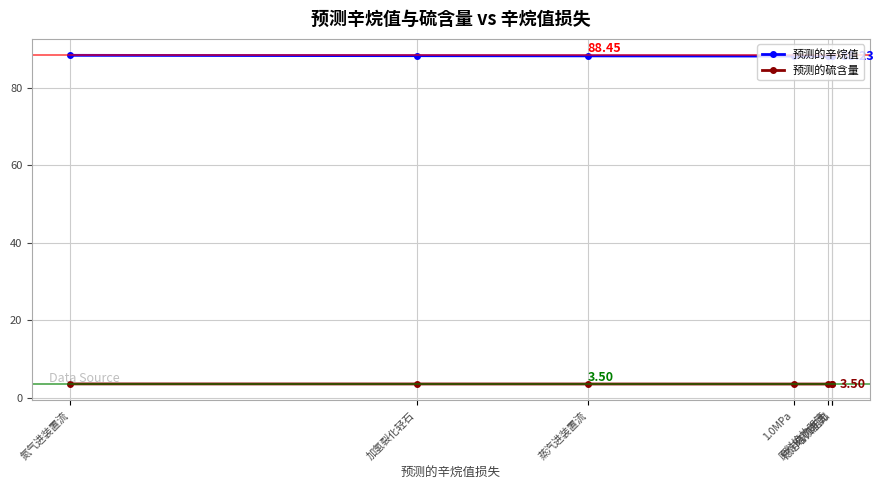

What is the difference between the maximum and minimum values in the 预测的辛烷值 series?

0.2